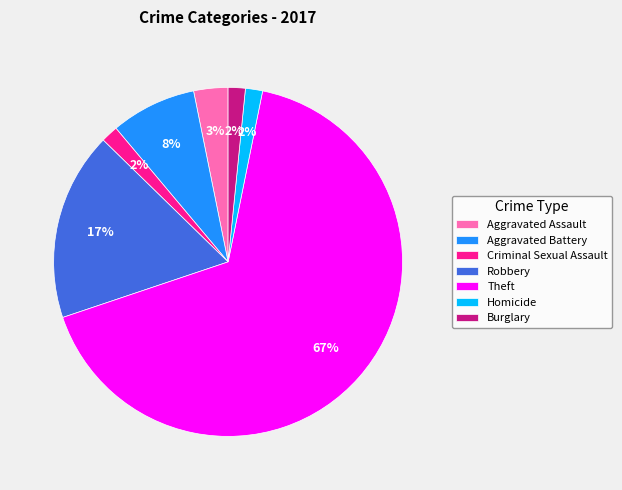

Which category accounts for the majority?

Theft